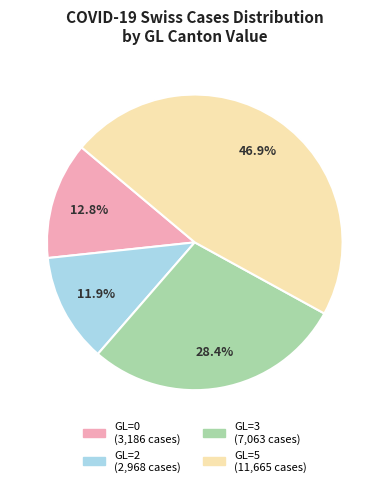

Which slice is the smallest?

GL=2